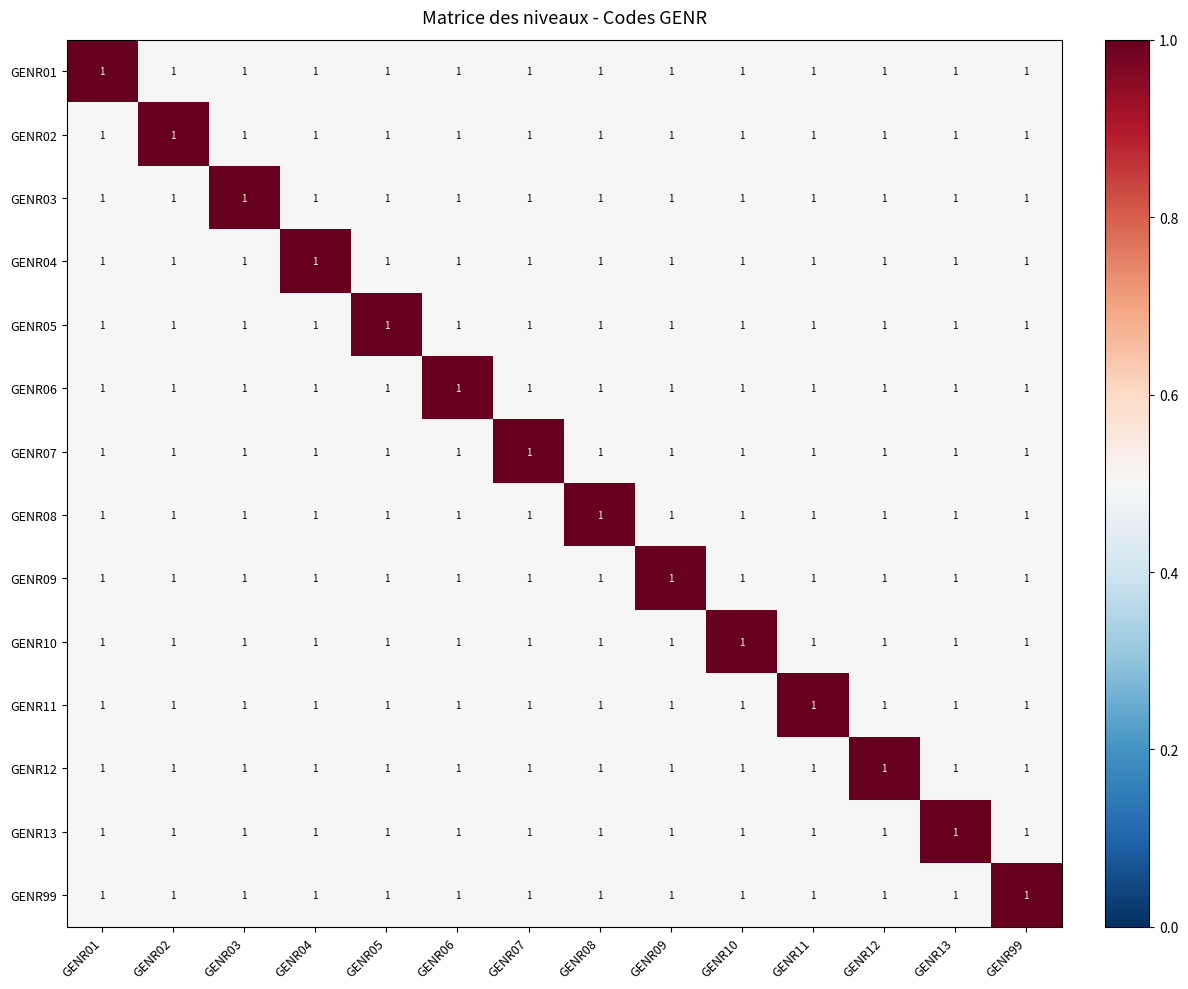

What is the difference between the highest and lowest values at GENR01?

0.5